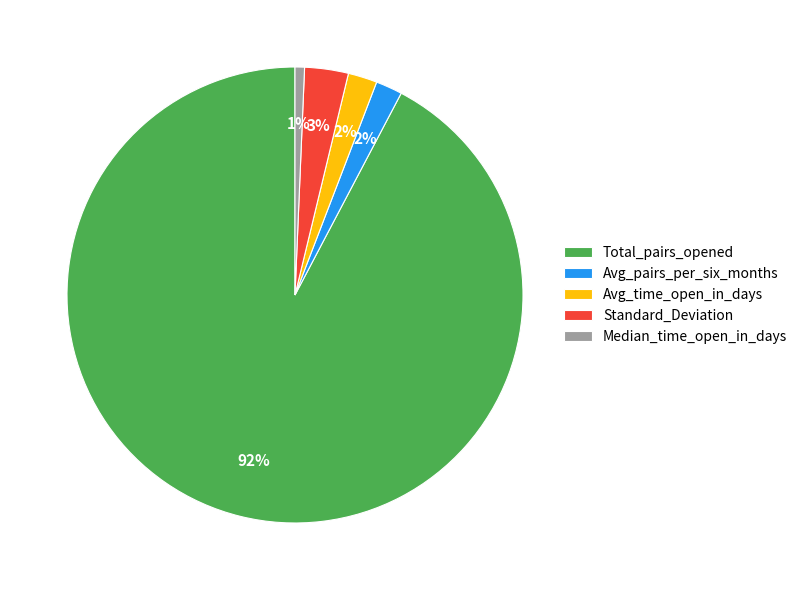

Which slice is the smallest?

Median_time_open_in_days